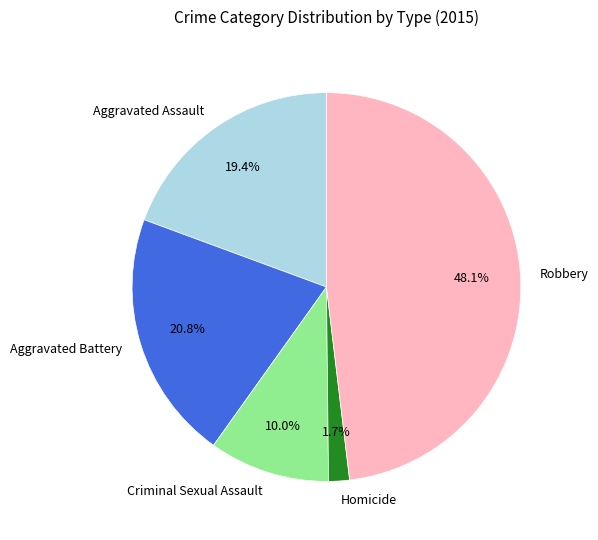

True or false: Aggravated Battery accounts for 28% of the total.

False